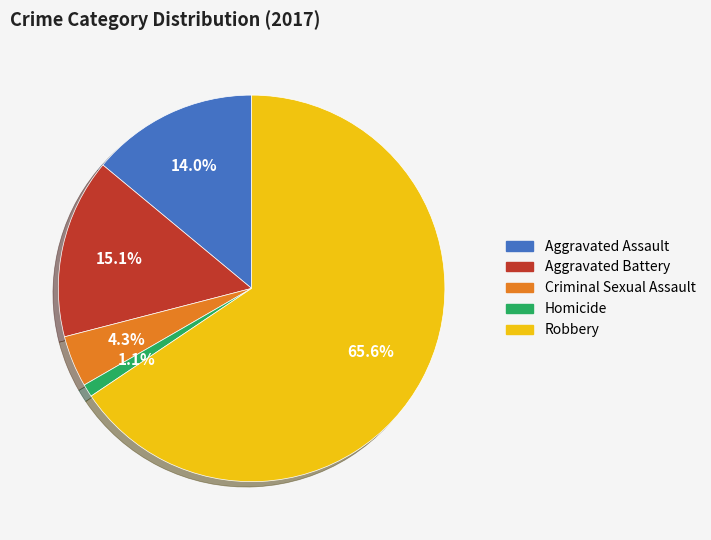

Combined, do Robbery and Aggravated Assault account for over 50%?

Yes